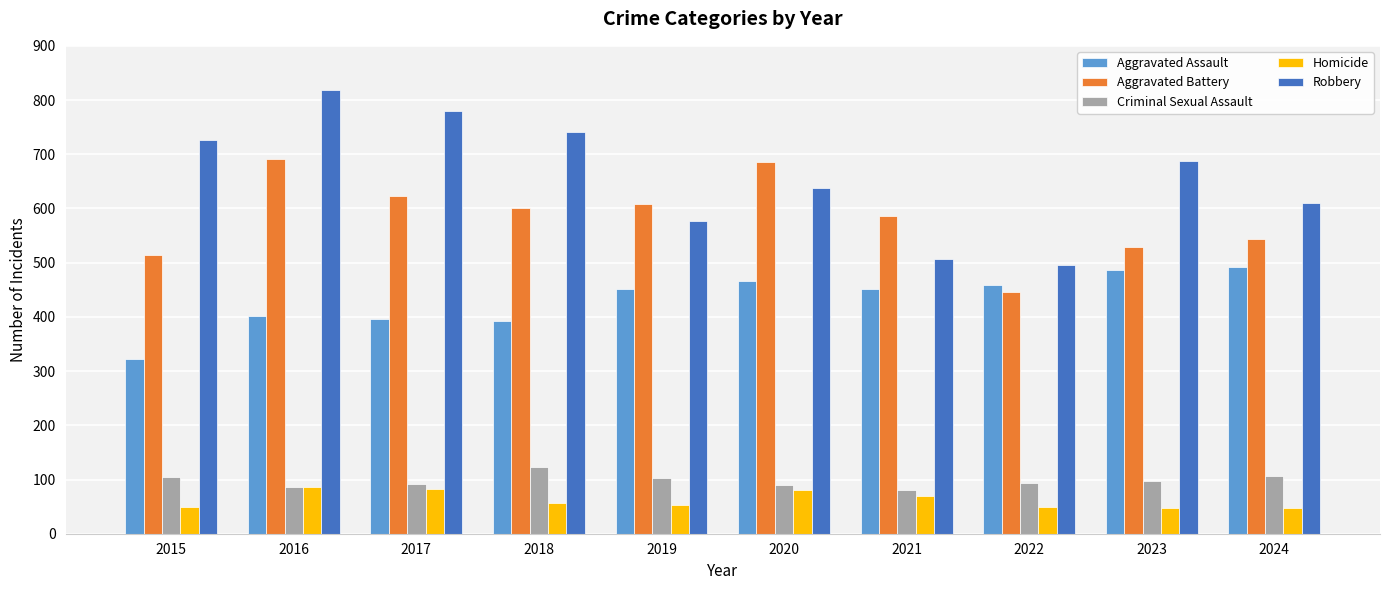

How many bars are there in each group?

5